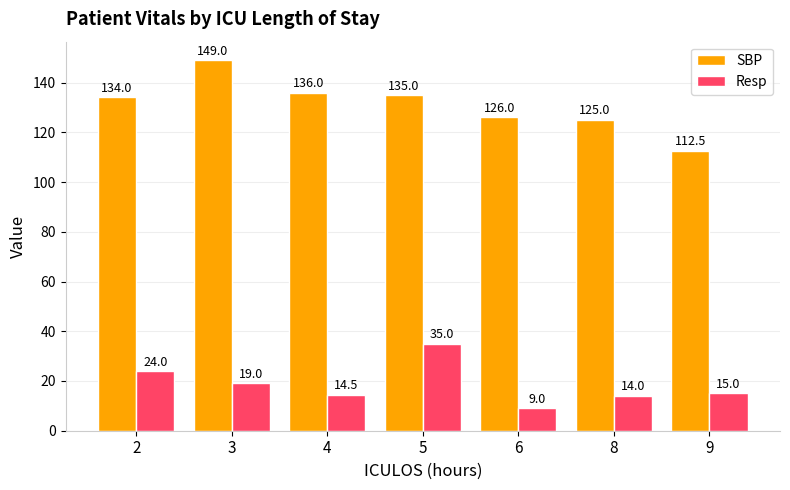

Reading left to right, transcribe all the data shown in this chart.

SBP: 134.0	149.0	136.0	135.0	126.0	125.0	112.5
Resp: 24.0	19.0	14.5	35.0	9.0	14.0	15.0